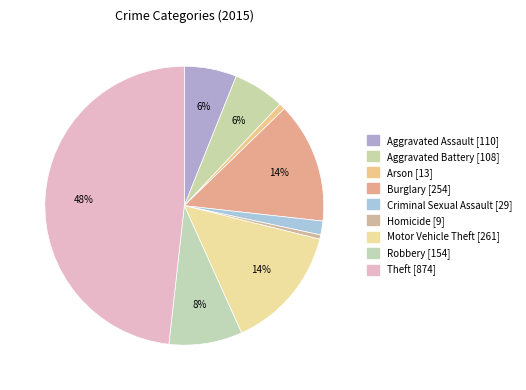

The Aggravated Battery slice represents 6% of the pie. True or false?

True